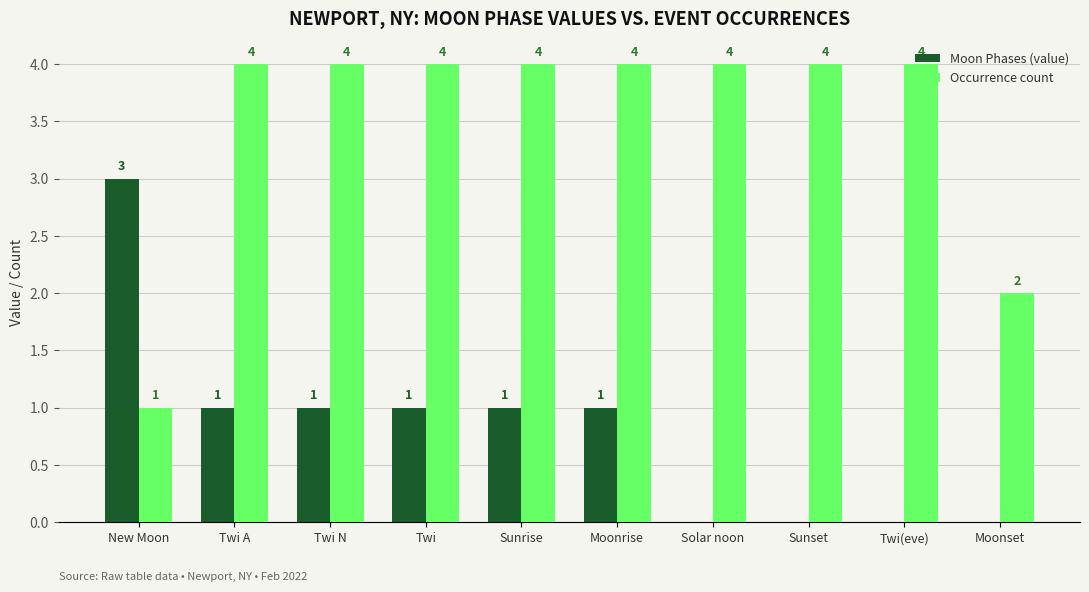

Are the bars horizontal?

No